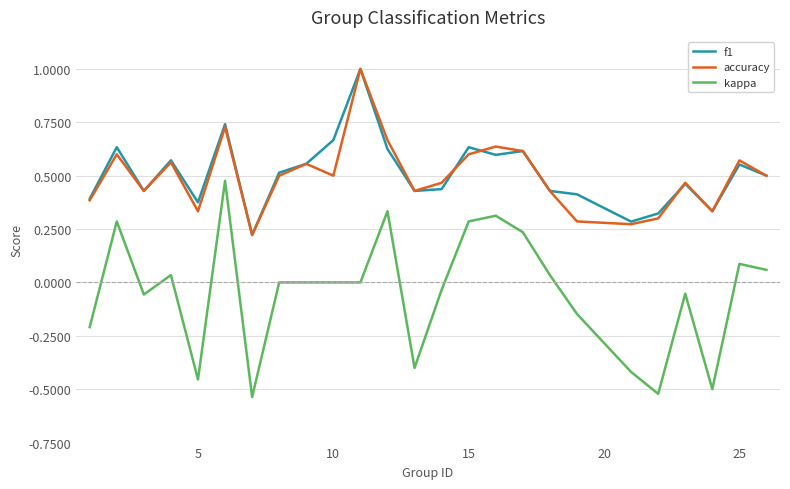

What is the greatest value displayed?

1.0